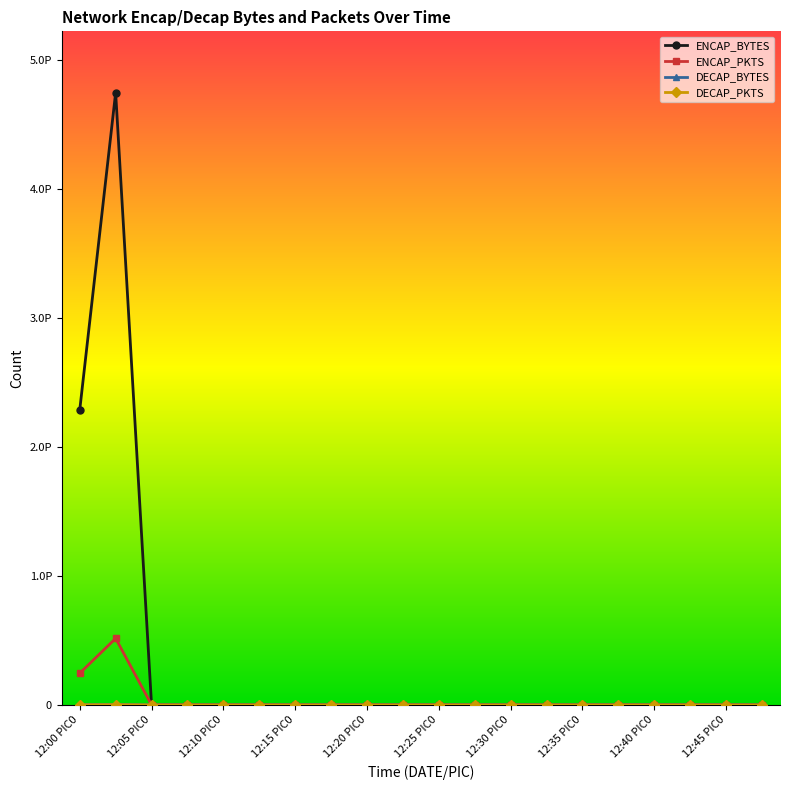

Where is DECAP_BYTES nearest to the value 2107423848748?

12:00 PIC0